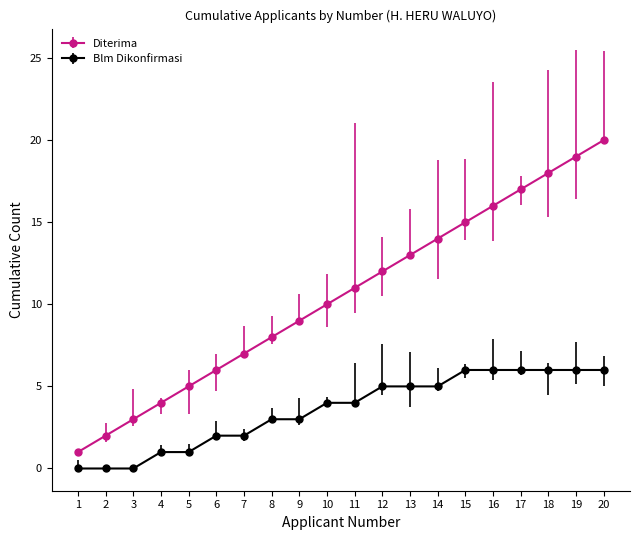

Is the value of Blm Dikonfirmasi at 1 greater than the value of Diterima at 2?

No